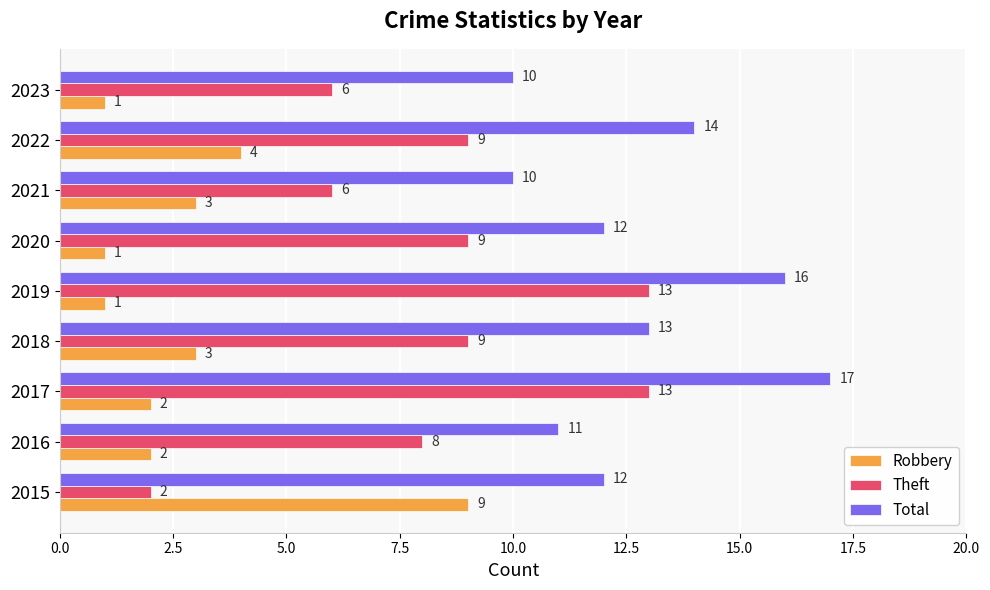

Which series has the largest range (max minus min)?

Theft